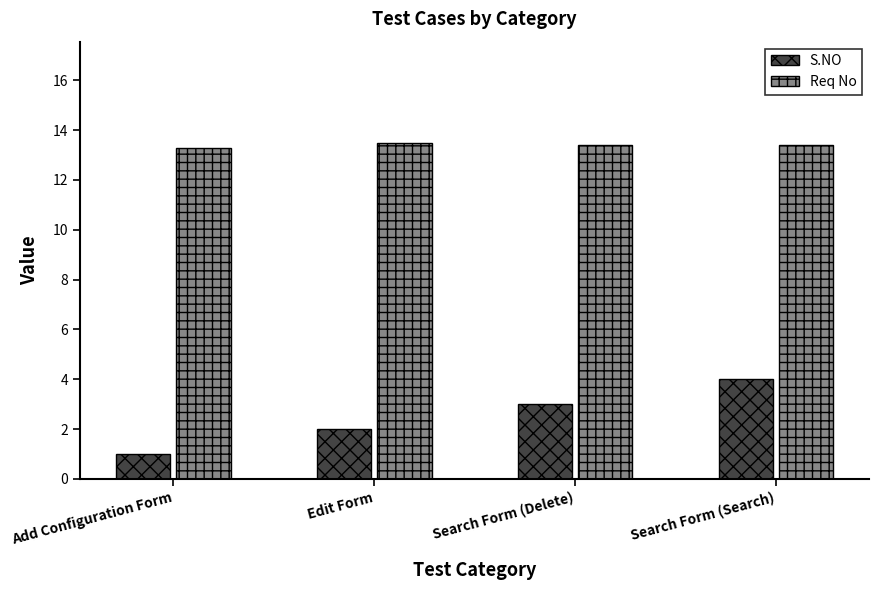

At which category is the sum across all series the highest?

Search Form (Search)